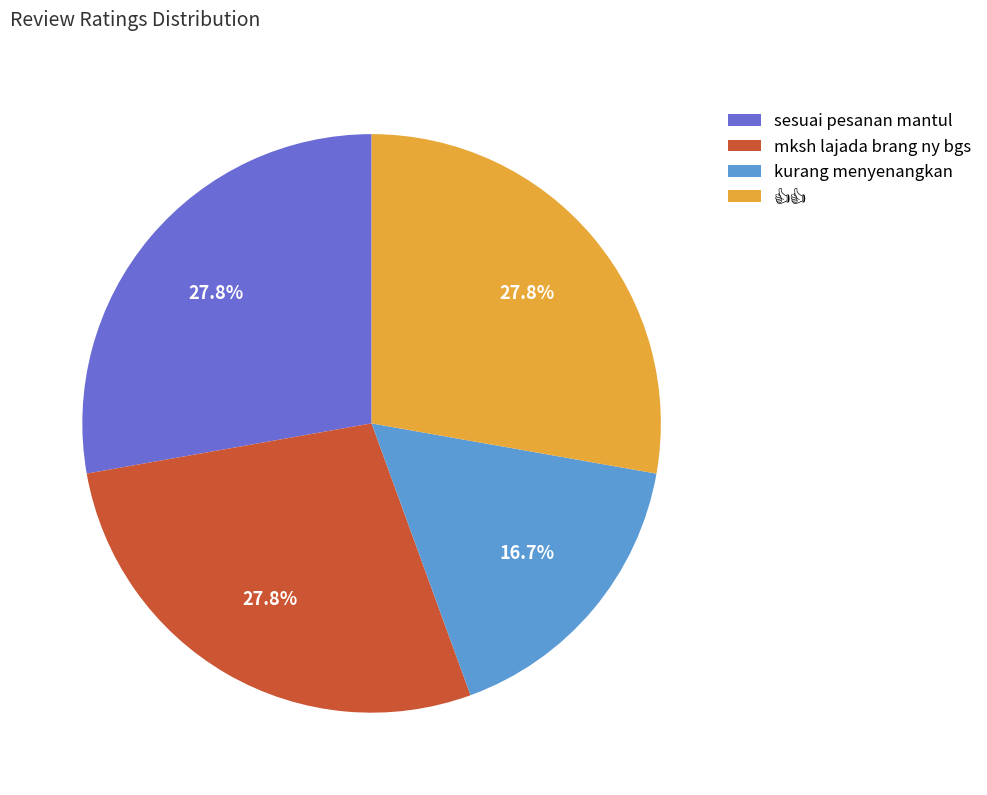

Is there a majority slice in this chart?

No